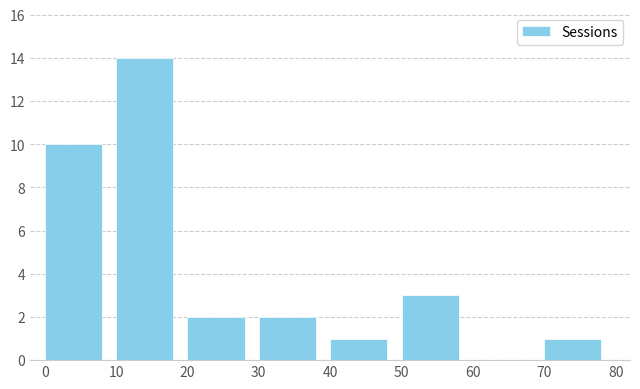

Which range on the x-axis has the tallest bar?

10 to 20